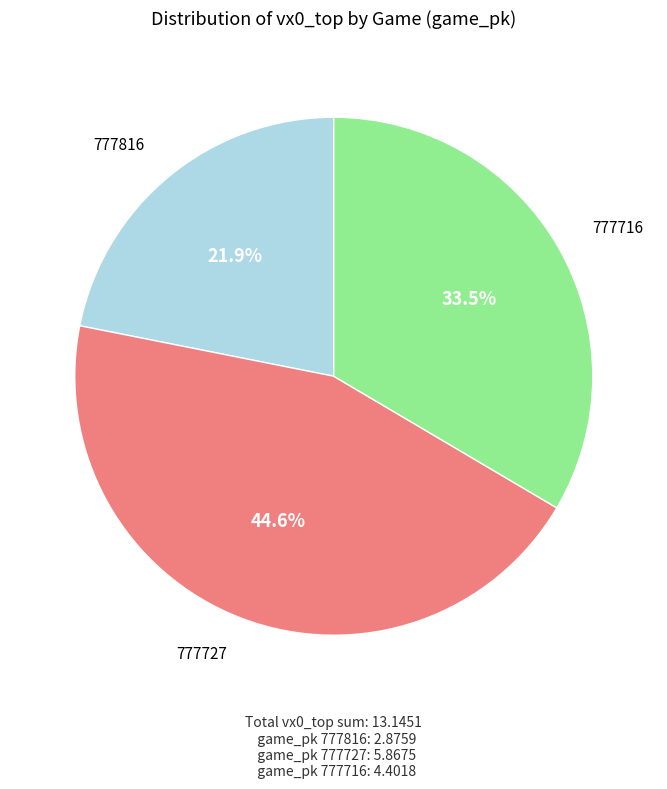

Does any single category account for the majority?

No